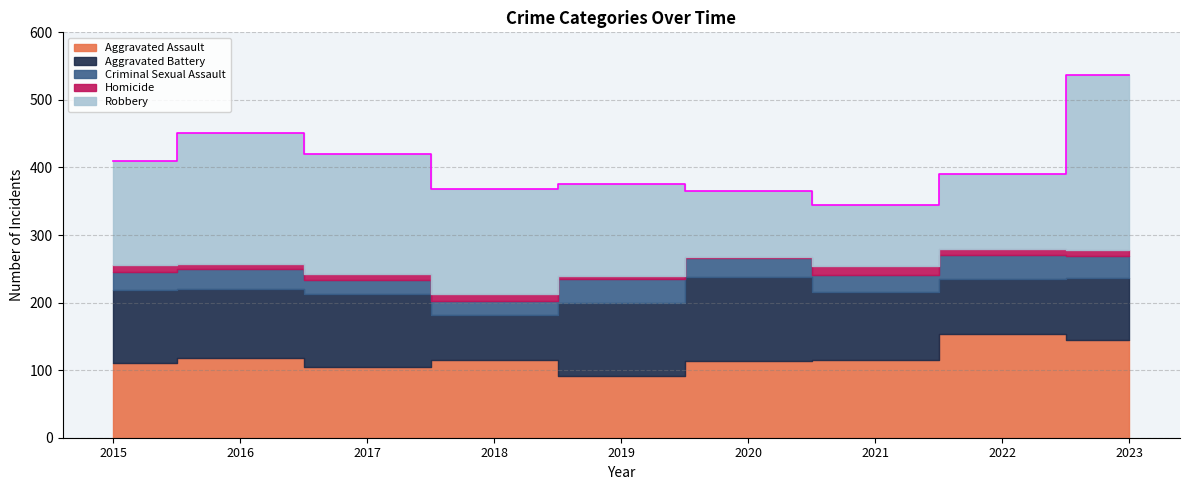

What are all the series names shown in the legend?

Aggravated Assault, Aggravated Battery, Criminal Sexual Assault, Homicide, Robbery